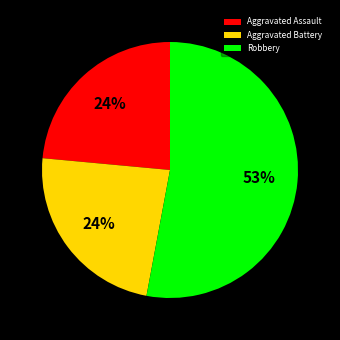

To the nearest percent, what portion does Aggravated Assault represent?

24%